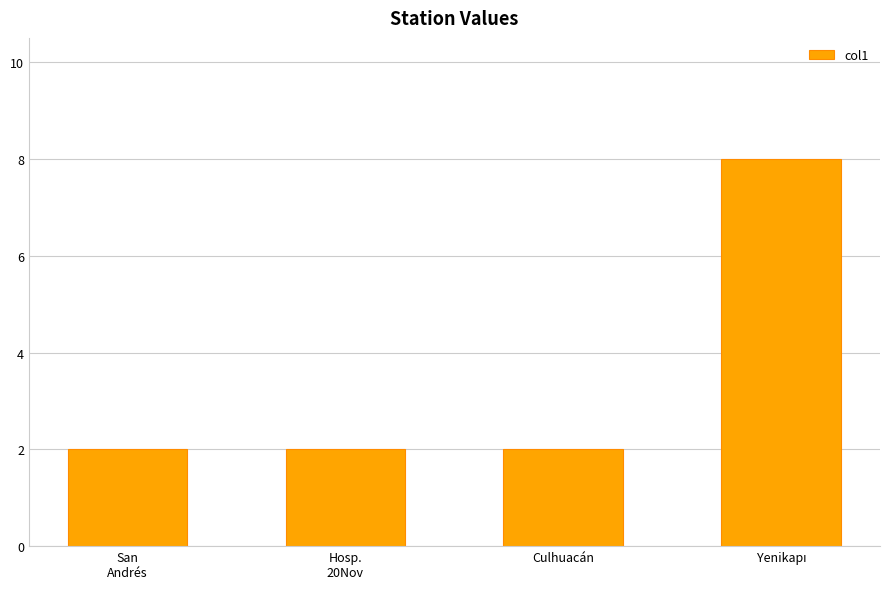

The value at San
Andrés is 2. True or false?

True